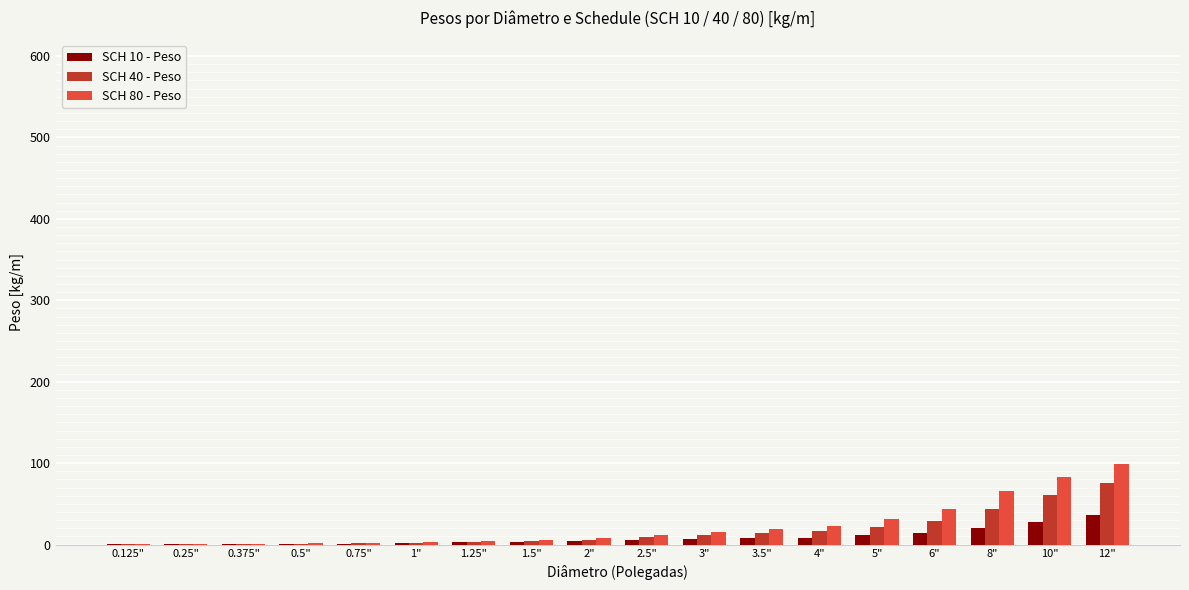

Which label corresponds to the largest value in the chart?

12"